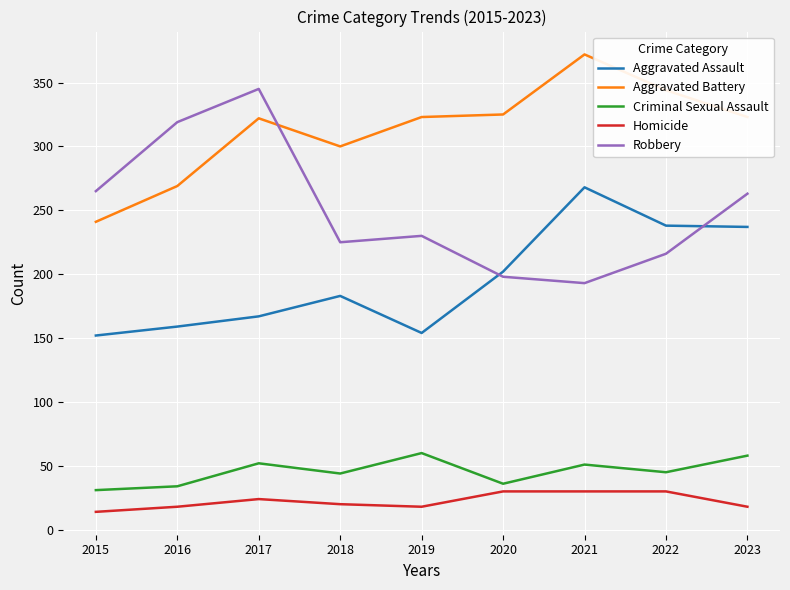

Is it true that Aggravated Battery equals 221 at 2017?

False